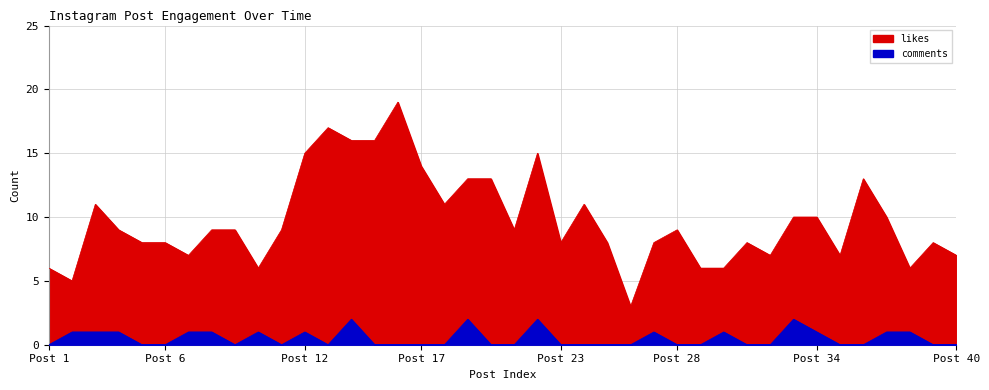

How many interior local peaks does the comments series have?

8